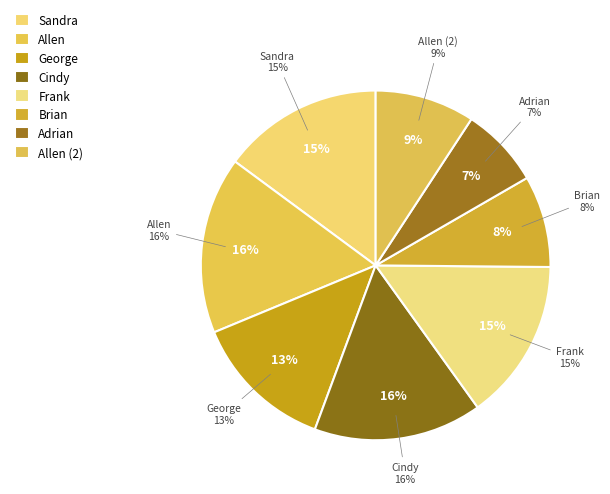

Is it true that Brian is 8% of the pie?

True